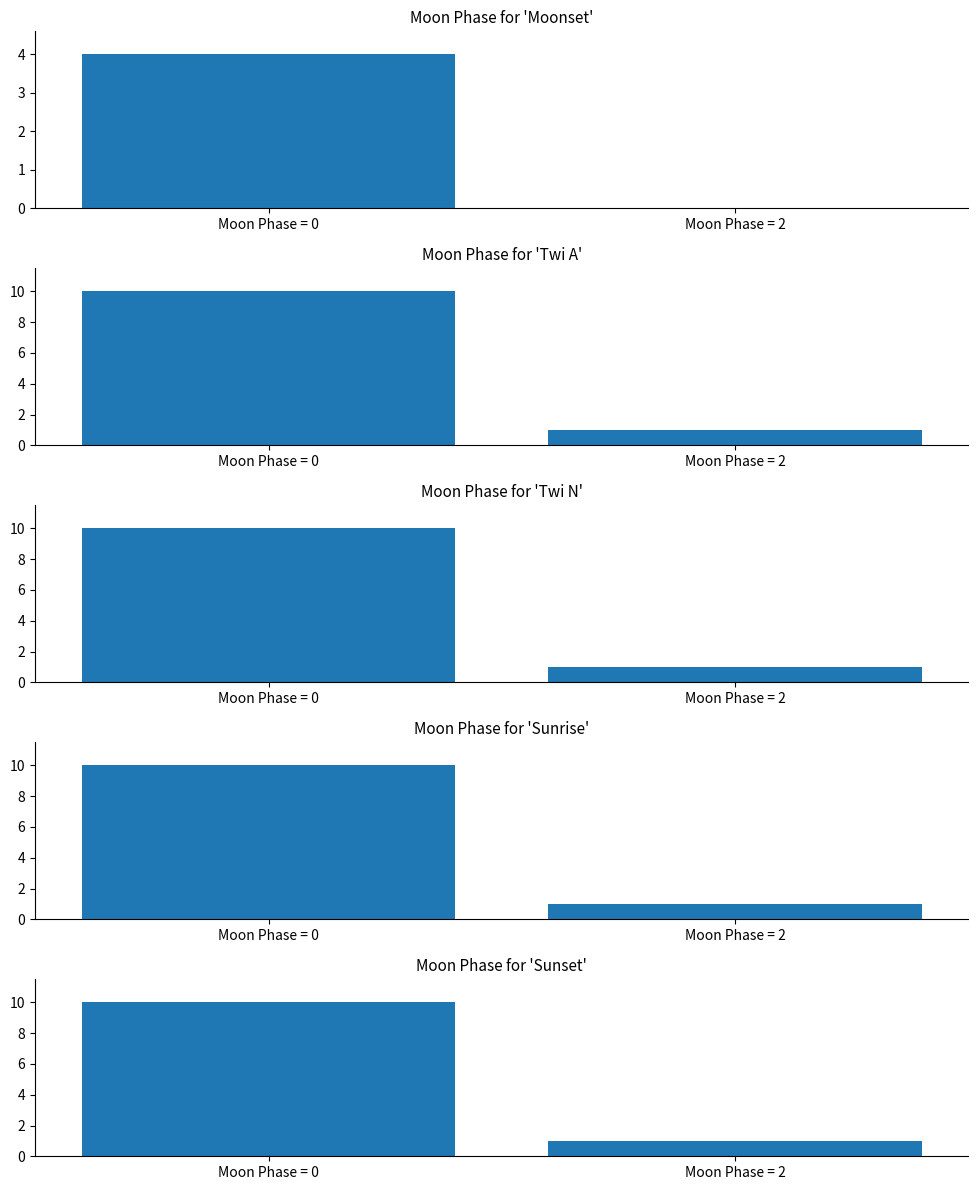

How many bars are there in each group?

5